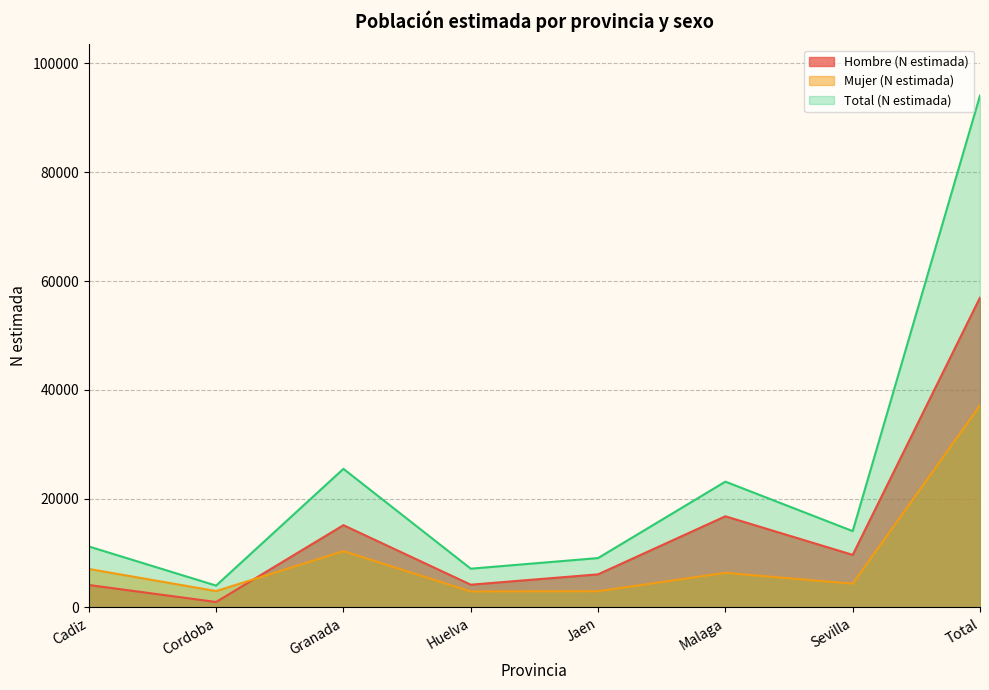

List the series in order of their overall mean, lowest first.

Mujer (N estimada), Hombre (N estimada), Total (N estimada)